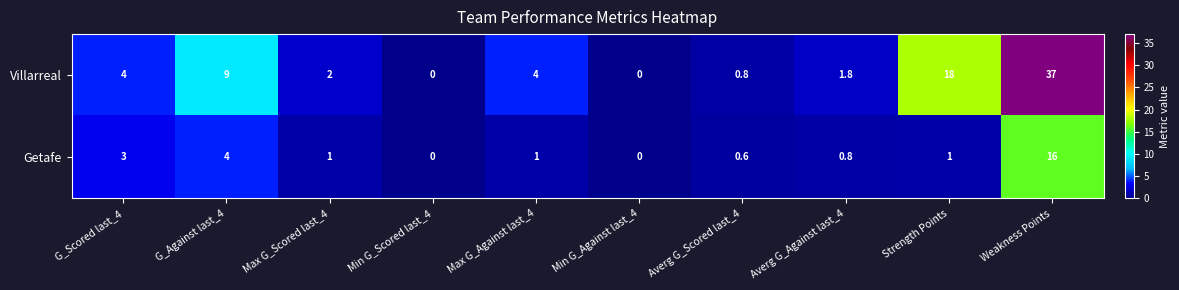

Count the number of data series in this chart.

2